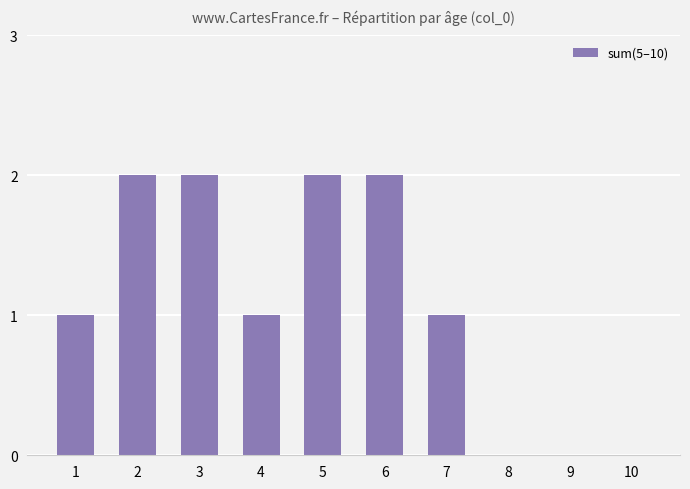

What is the change in value from 4 to 5?

+1